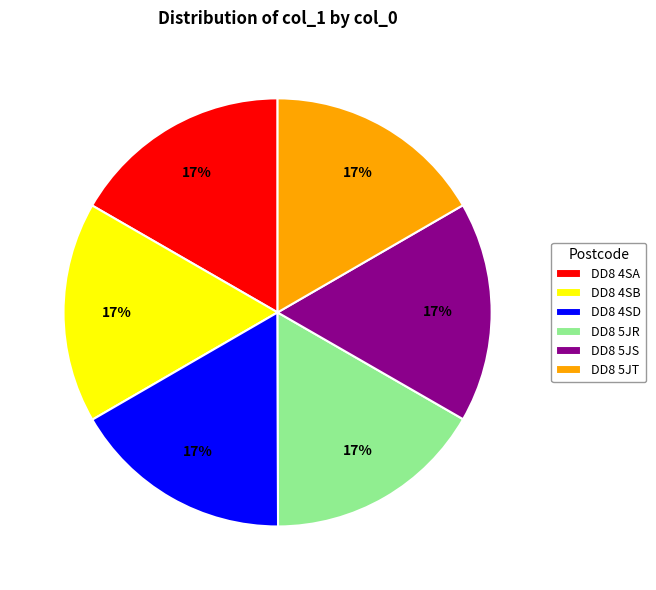

The DD8 5JR slice represents 17% of the pie. True or false?

True